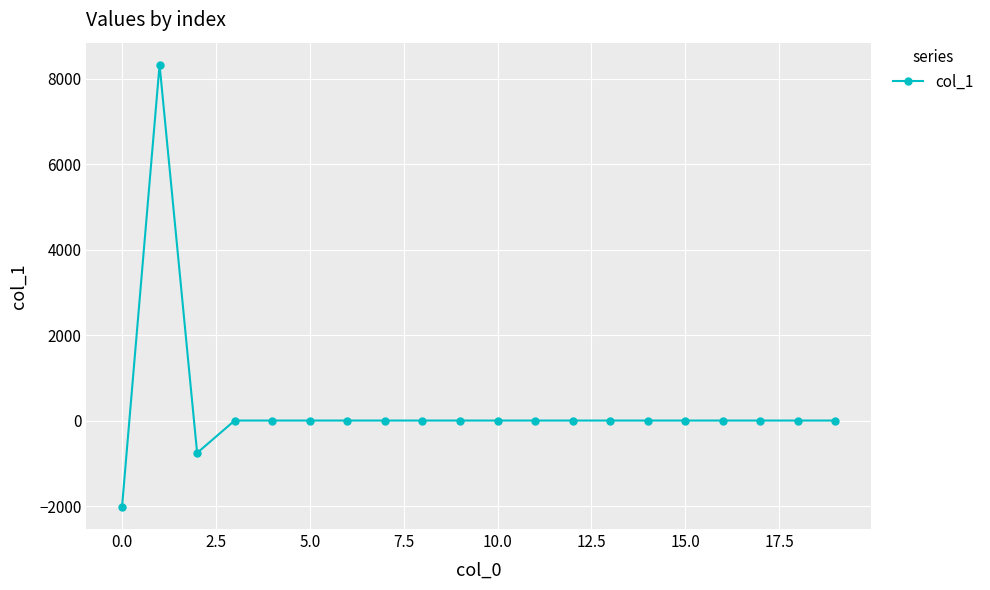

What is the sum of all values?

5545.0